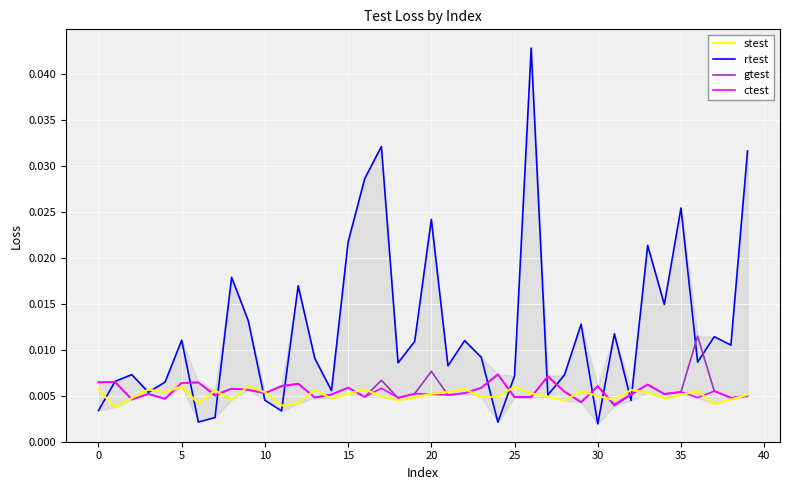

Which series has the largest total across all categories?

rtest